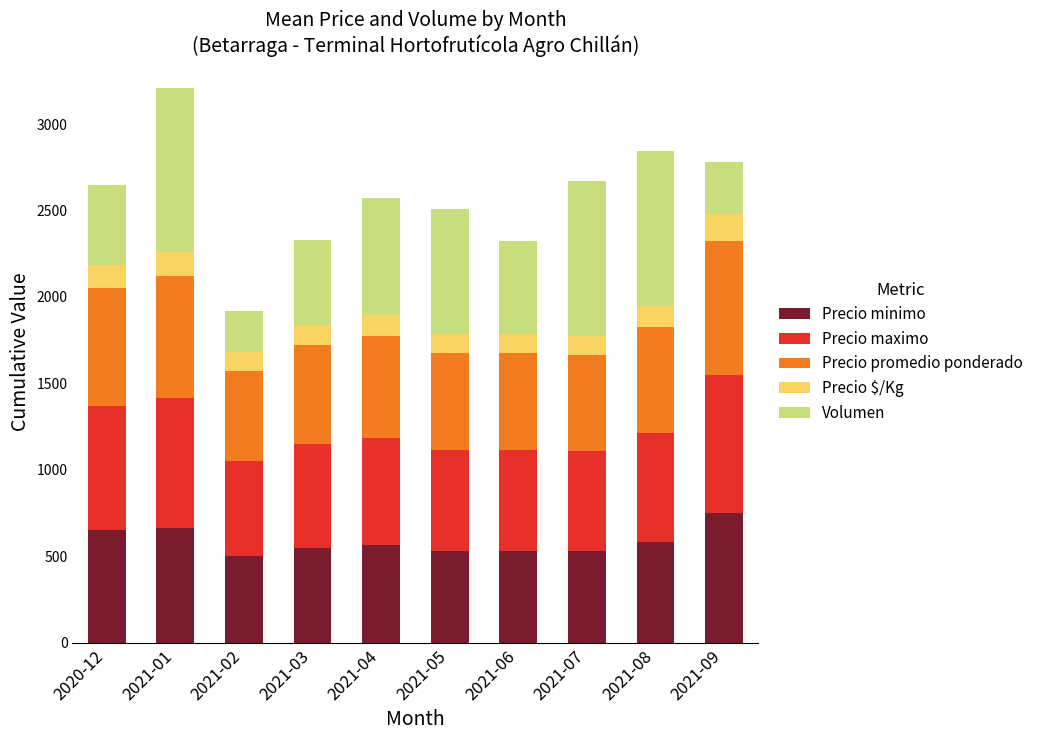

Which category has the highest value in the Precio minimo series?

2021-09